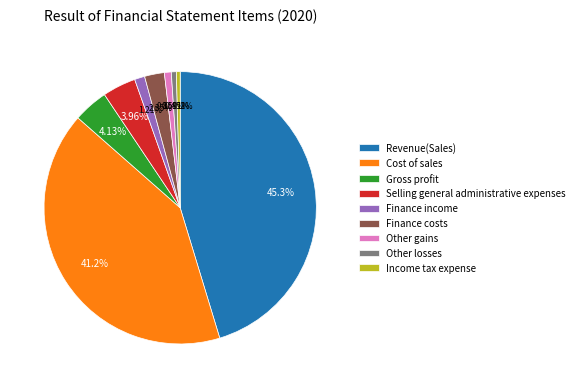

Approximately how many times larger is the value at Gross profit compared to Income tax expense?

9.1